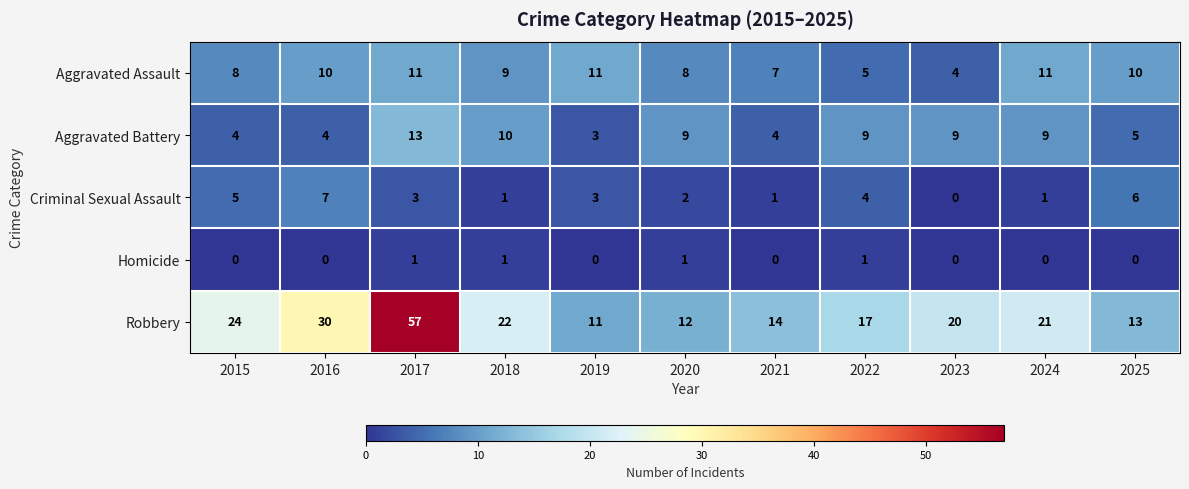

The value of Aggravated Battery at 2016 is 4. True or false?

True